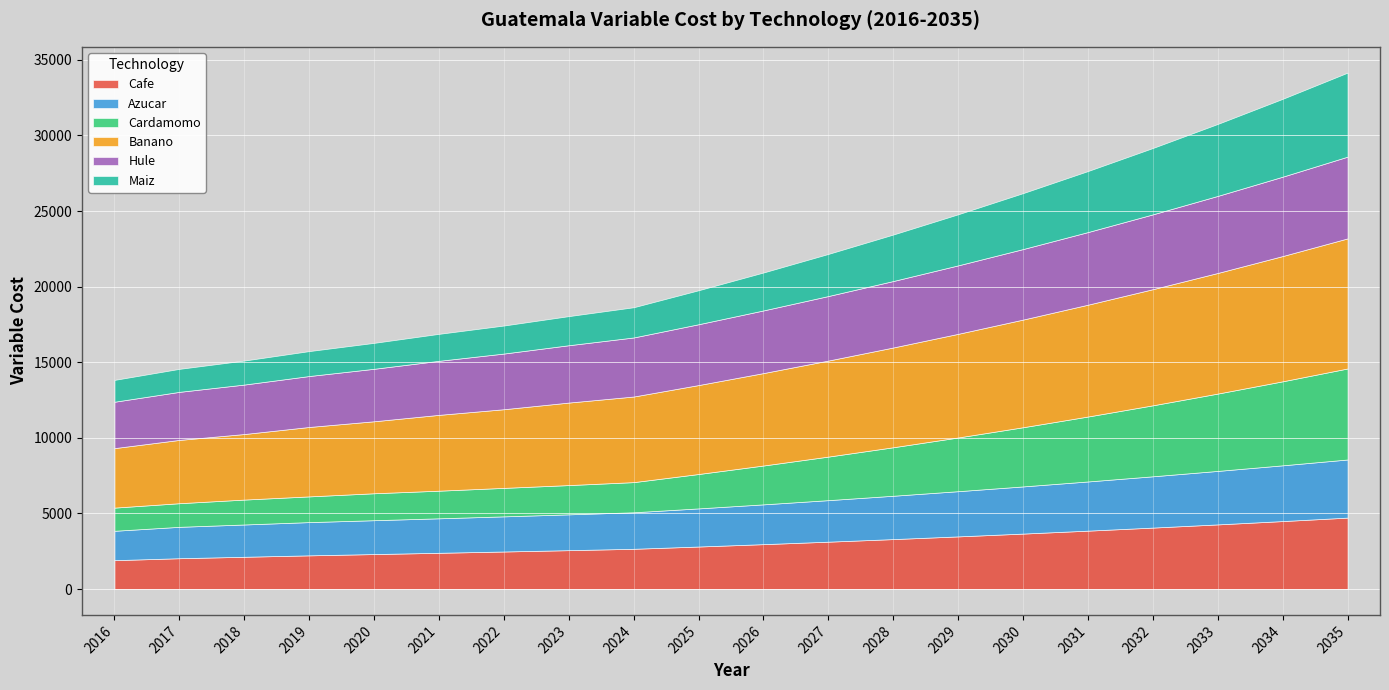

List the series in order of their peak value, highest first.

Banano, Cardamomo, Maiz, Hule, Cafe, Azucar